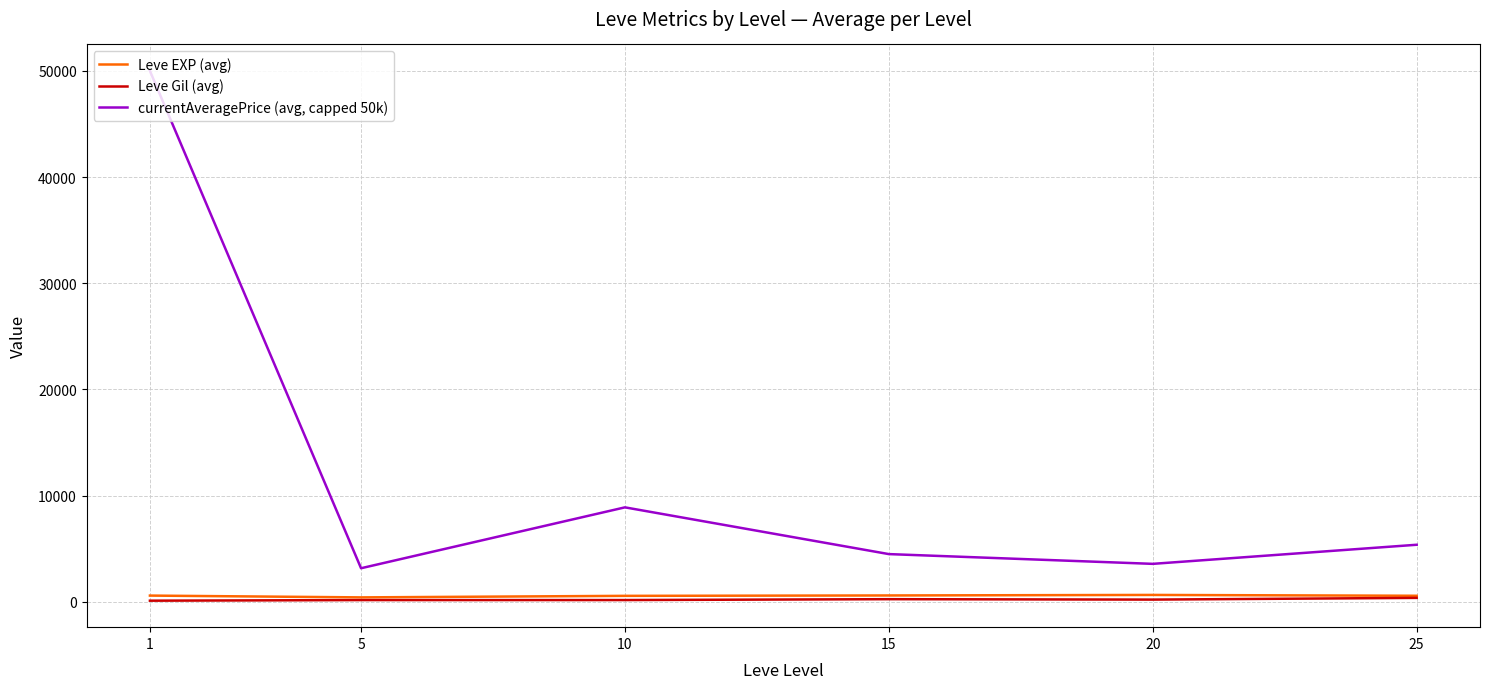

What is the maximum value shown in the chart?

50000.0